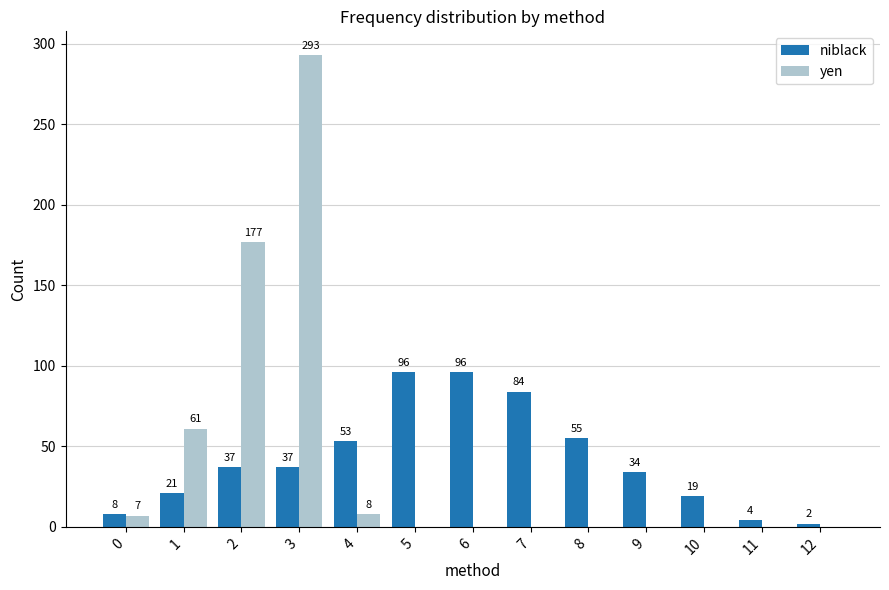

What is the greatest value displayed?

293